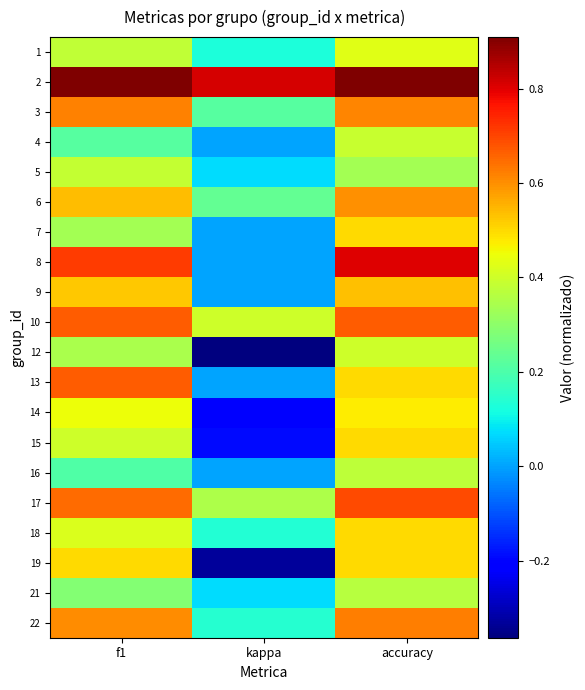

List the series in order of their peak value, highest first.

2, 8, 17, 10, 13, 22, 3, 6, 9, 7, 15, 18, 19, 14, 1, 12, 4, 5, 16, 21